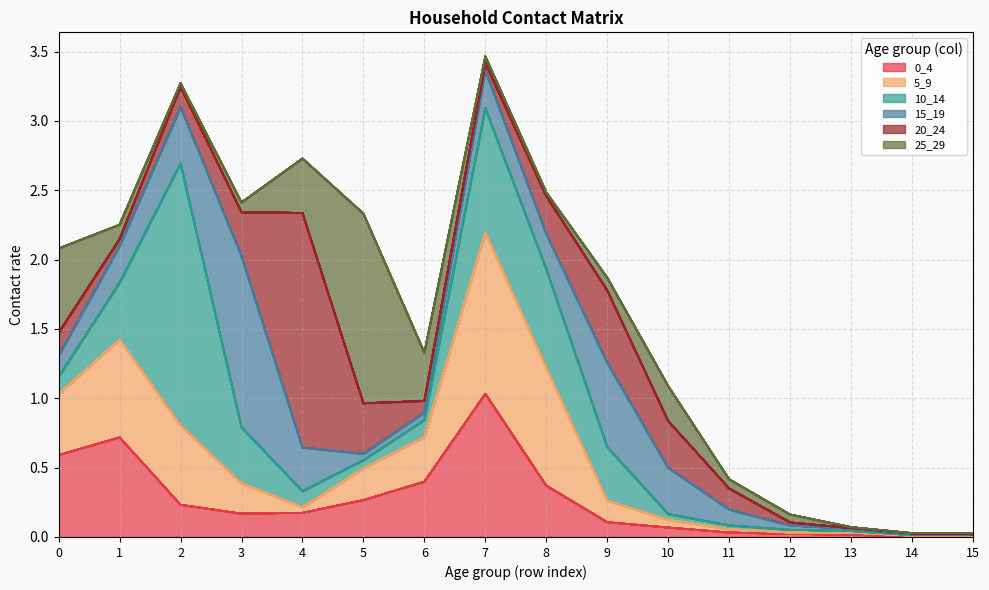

Where is the first local maximum for 15_19?

3